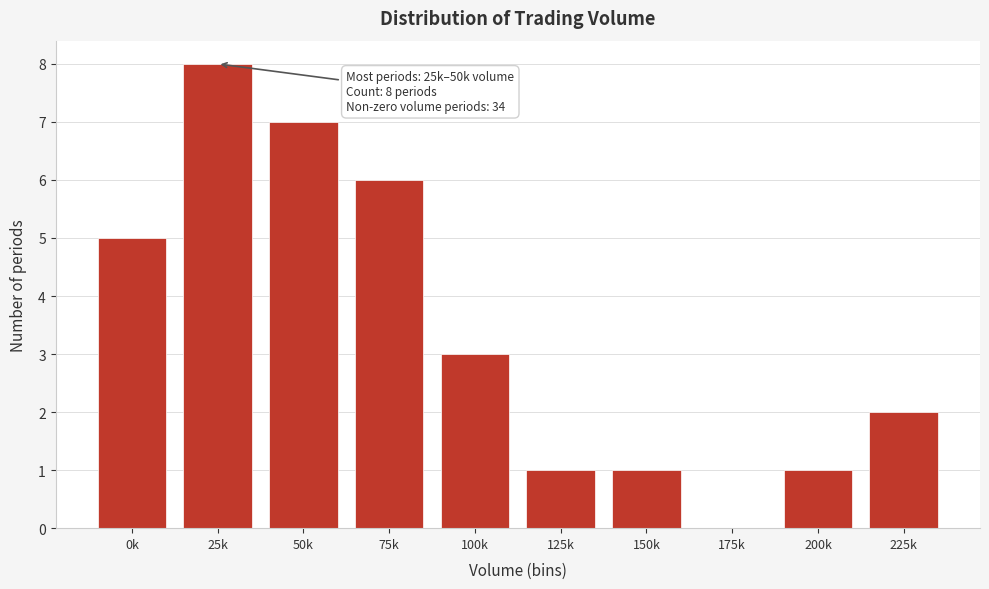

Which has a higher value, 75k or 0k?

75k